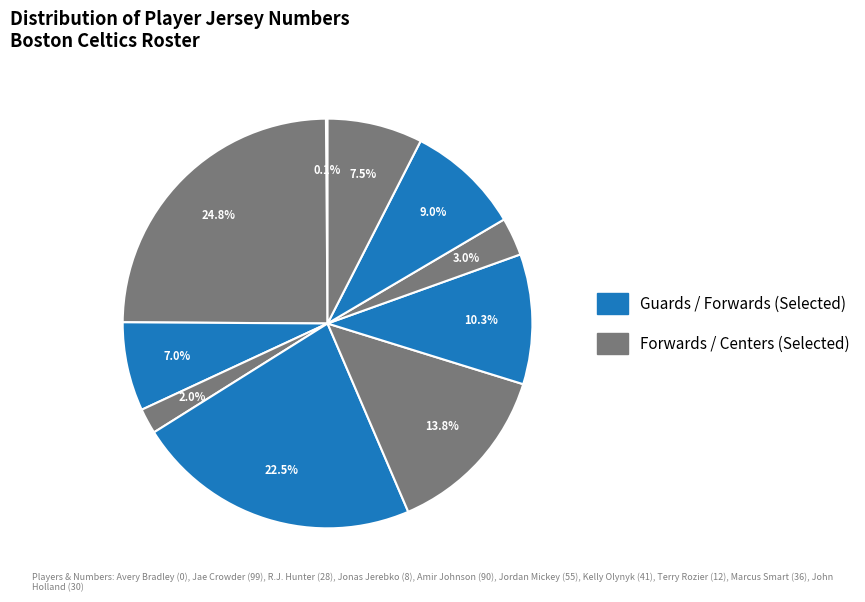

Count the number of slices in the pie.

10